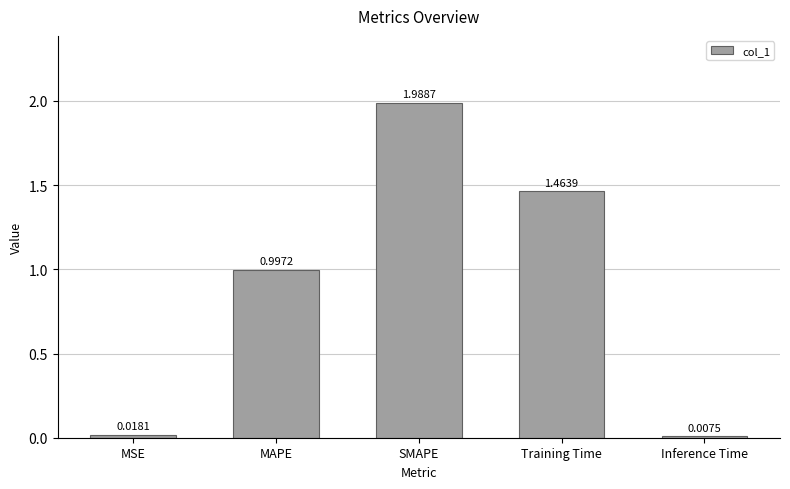

At which category does the chart reach its peak across all series?

SMAPE